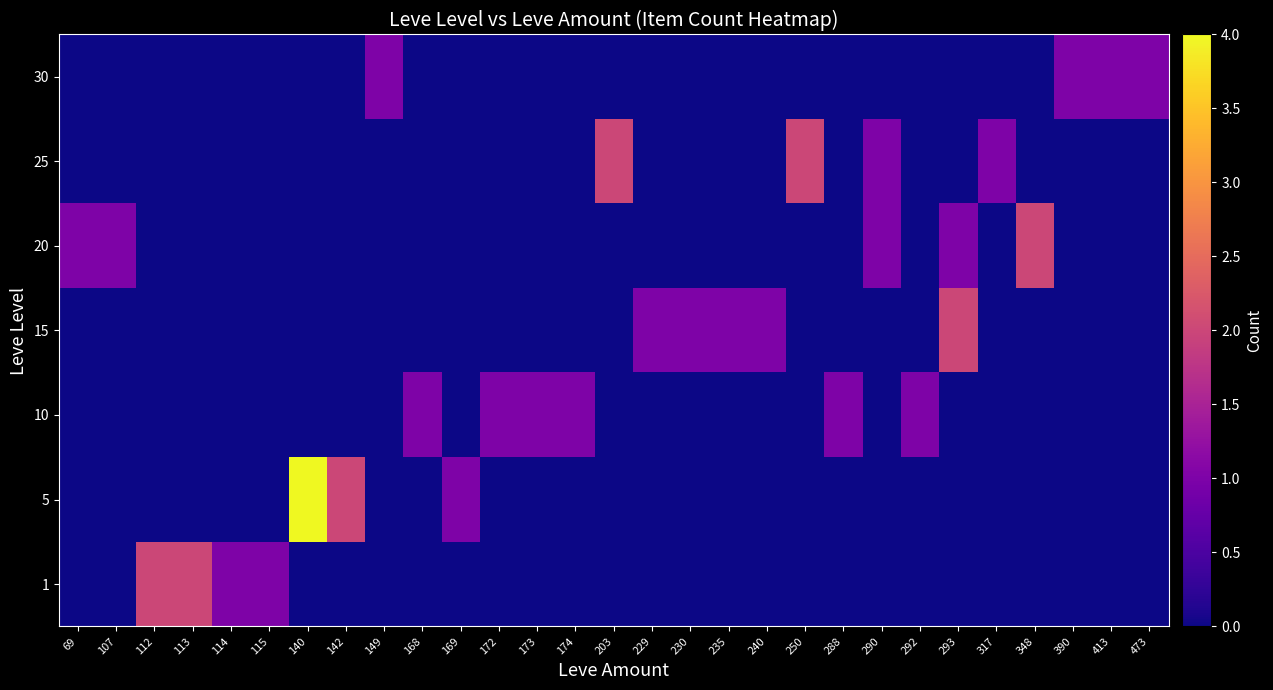

Reading left to right, extract all data points from this chart.

row_0: 69=0	107=0	112=2	113=2	114=1	115=1	140=0	142=0	149=0	168=0	169=0	172=0	173=0	174=0	203=0	229=0	230=0	235=0	240=0	250=0	288=0	290=0	292=0	293=0	317=0	348=0	390=0	413=0	473=0
row_1: 69=0	107=0	112=0	113=0	114=0	115=0	140=4	142=2	149=0	168=0	169=1	172=0	173=0	174=0	203=0	229=0	230=0	235=0	240=0	250=0	288=0	290=0	292=0	293=0	317=0	348=0	390=0	413=0	473=0
row_2: 69=0	107=0	112=0	113=0	114=0	115=0	140=0	142=0	149=0	168=1	169=0	172=1	173=1	174=1	203=0	229=0	230=0	235=0	240=0	250=0	288=1	290=0	292=1	293=0	317=0	348=0	390=0	413=0	473=0
row_3: 69=0	107=0	112=0	113=0	114=0	115=0	140=0	142=0	149=0	168=0	169=0	172=0	173=0	174=0	203=0	229=1	230=1	235=1	240=1	250=0	288=0	290=0	292=0	293=2	317=0	348=0	390=0	413=0	473=0
row_4: 69=1	107=1	112=0	113=0	114=0	115=0	140=0	142=0	149=0	168=0	169=0	172=0	173=0	174=0	203=0	229=0	230=0	235=0	240=0	250=0	288=0	290=1	292=0	293=1	317=0	348=2	390=0	413=0	473=0
row_5: 69=0	107=0	112=0	113=0	114=0	115=0	140=0	142=0	149=0	168=0	169=0	172=0	173=0	174=0	203=2	229=0	230=0	235=0	240=0	250=2	288=0	290=1	292=0	293=0	317=1	348=0	390=0	413=0	473=0
row_6: 69=0	107=0	112=0	113=0	114=0	115=0	140=0	142=0	149=1	168=0	169=0	172=0	173=0	174=0	203=0	229=0	230=0	235=0	240=0	250=0	288=0	290=0	292=0	293=0	317=0	348=0	390=1	413=1	473=1